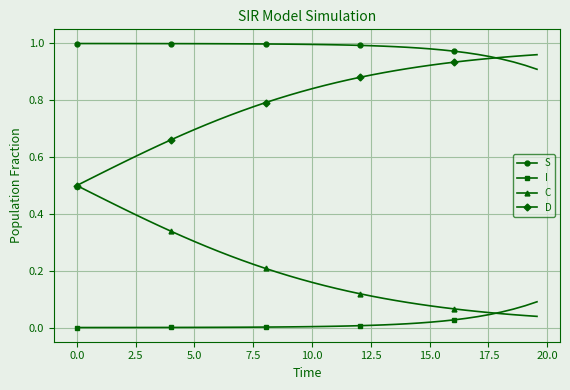

Which series has the largest total across all categories?

S